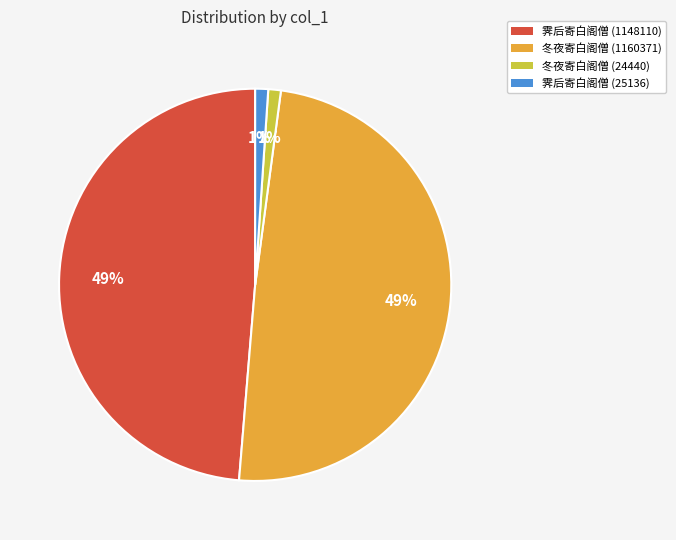

Do 霁后寄白阁僧 (25136) and 冬夜寄白阁僧 (24440) together represent more than half of the pie?

No